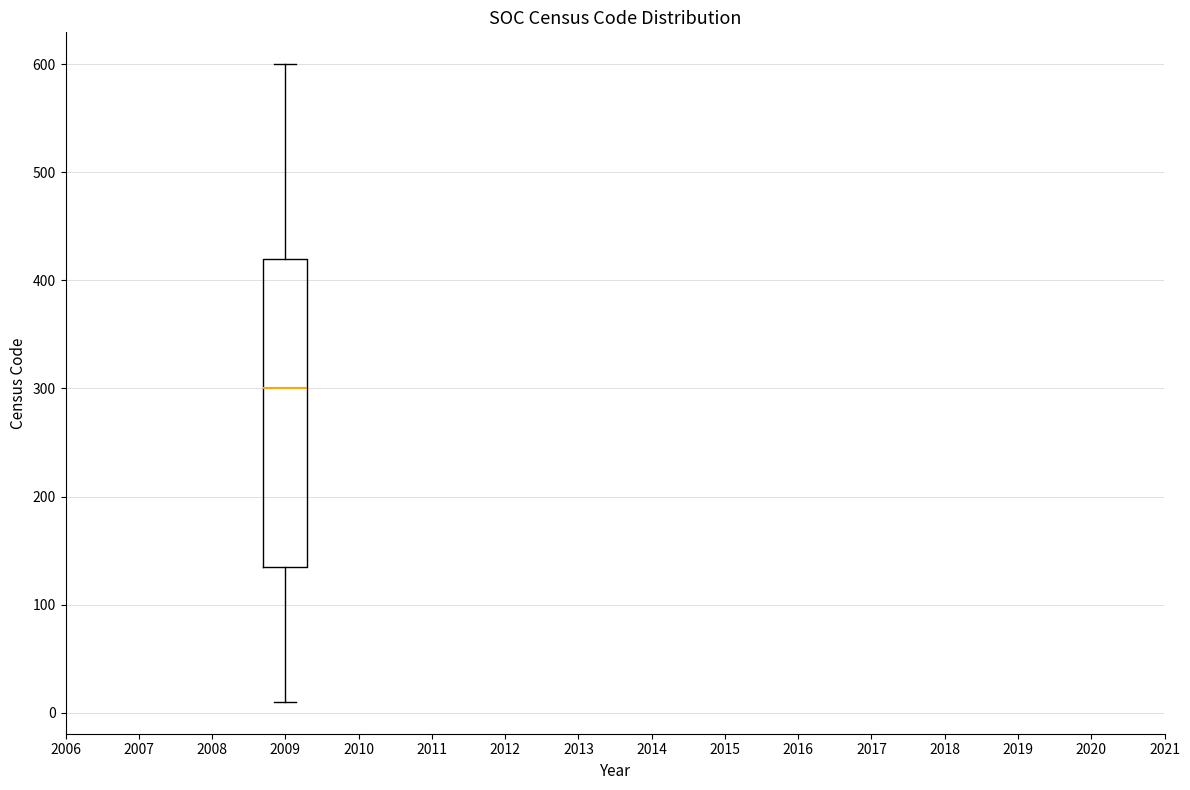

Transcribe this box plot: give where the median line is, the range the box spans, and where the two whiskers end, as read against the y-axis. The values are not printed on the chart, so give them approximately, as read against the axis.

median 300, box 140 to 420, whiskers 10 to 600